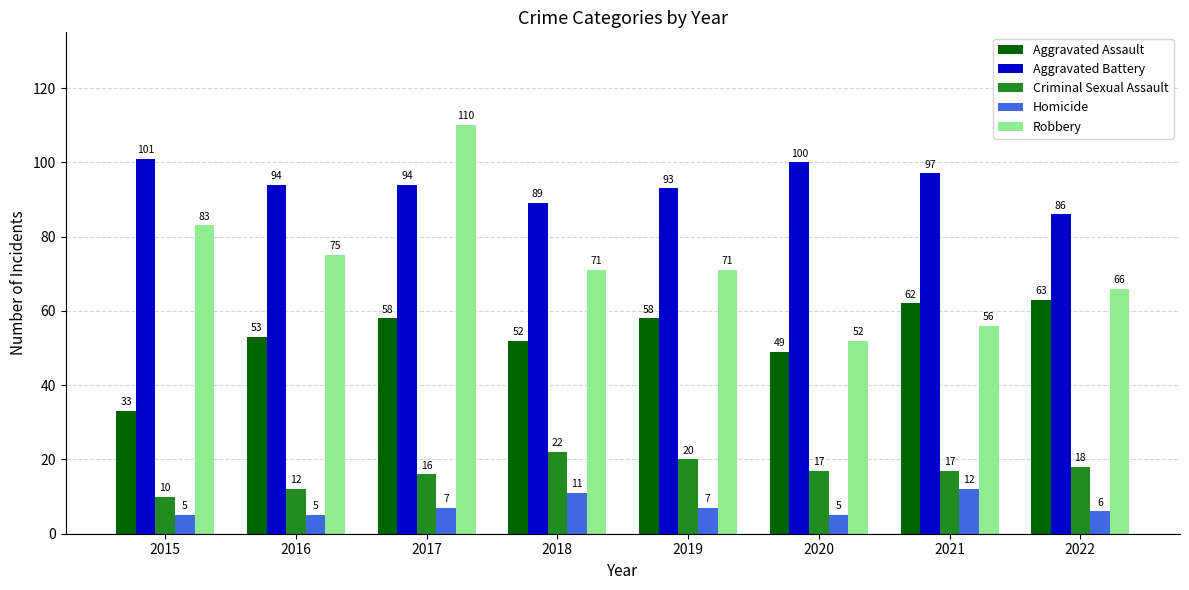

What are all the series names shown in the legend?

Aggravated Assault, Aggravated Battery, Criminal Sexual Assault, Homicide, Robbery